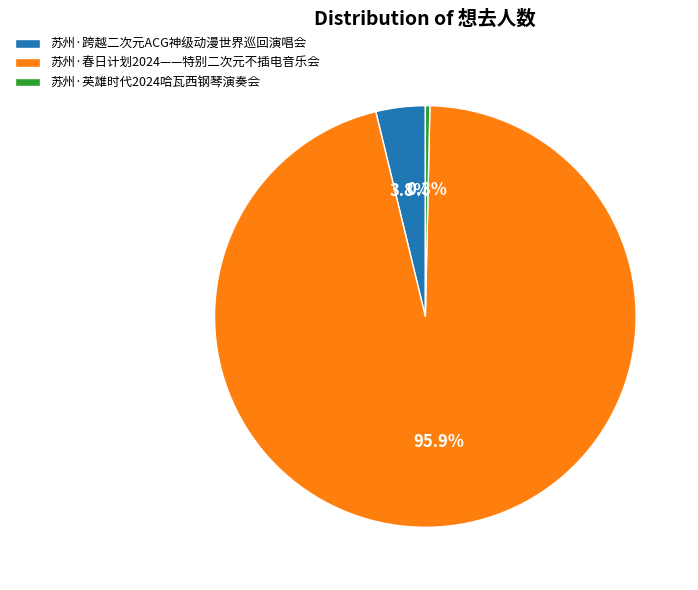

What percentage is the 苏州·春日计划2024——特别二次元不插电音乐会 slice, to the nearest percent?

96%